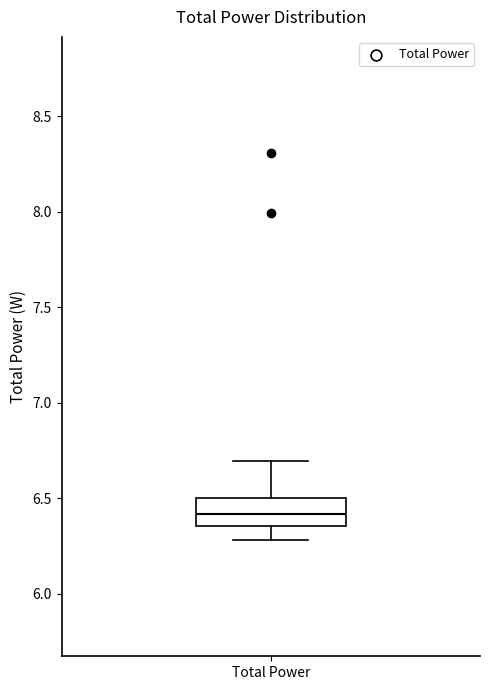

Where does the median line of the box for Total Power sit on the y-axis? The values are not printed on the chart, so give them approximately, as read against the axis.

6.40